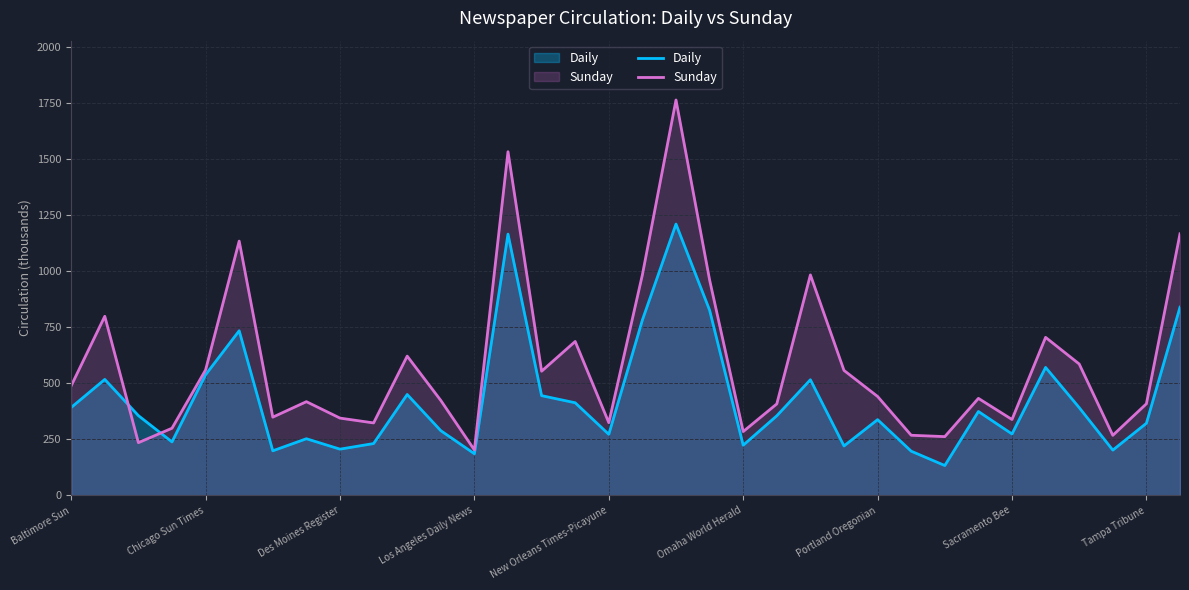

At how many categories does at least one series exceed 590?

11